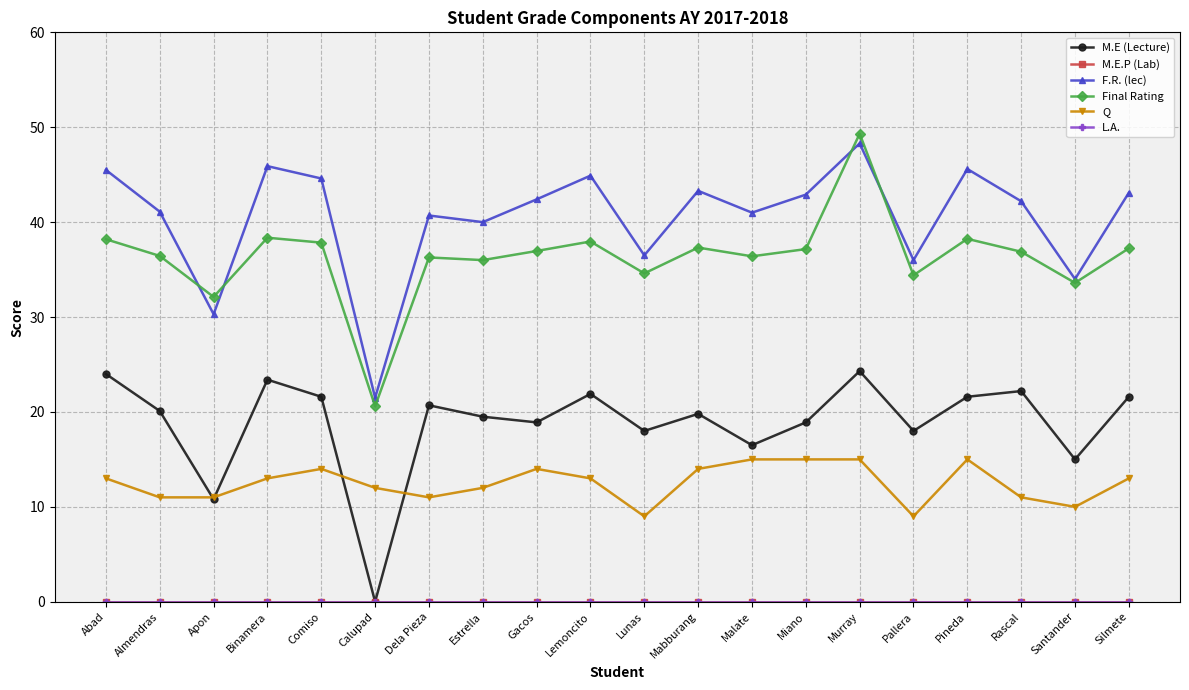

Which series has the largest total across all categories?

F.R. (lec)